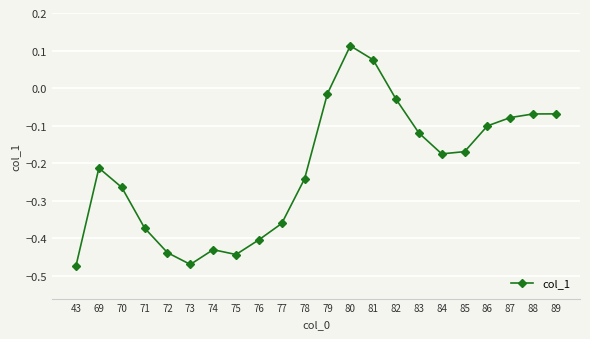

What is the difference between the maximum and second lowest values?

0.6